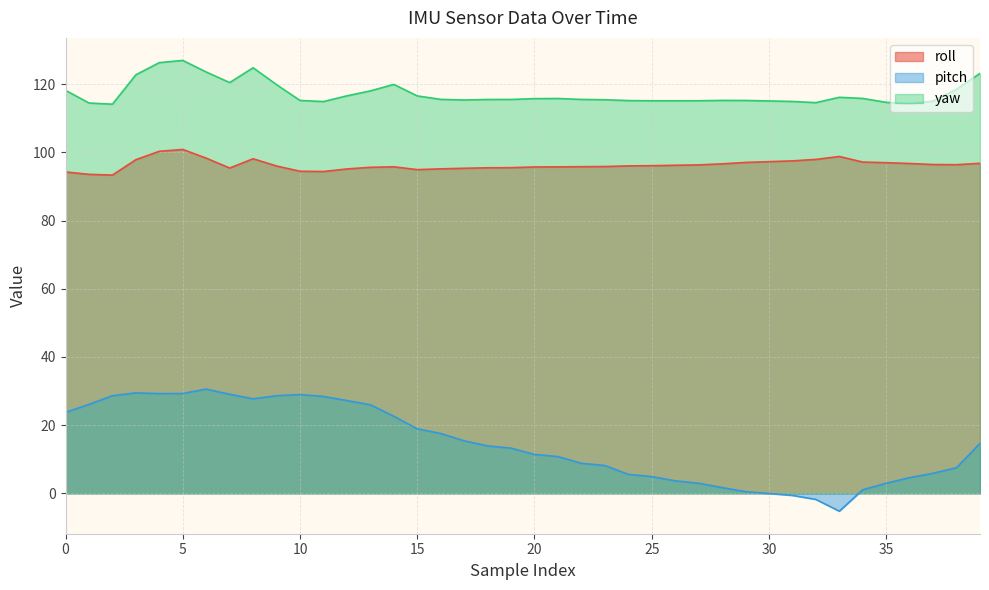

Reading left to right, transcribe all the data shown in this chart.

roll: 94.3	93.6	93.4	97.9	100.3	100.9	98.3	95.4	98.2	96.0	94.5	94.4	95.2	95.6	95.8	95.0	95.2	95.4	95.5	95.5	95.7	95.8	95.8	95.9	96.1	96.1	96.2	96.3	96.7	97.1	97.3	97.5	98.0	98.8	97.2	97.0	96.8	96.5	96.4	96.8
pitch: 23.8	26.1	28.6	29.5	29.2	29.3	30.6	29.1	27.7	28.6	29.0	28.4	27.2	26.0	22.6	18.9	17.6	15.4	13.9	13.2	11.4	10.8	8.8	8.2	5.5	4.9	3.7	3.0	1.7	0.5	-0.1	-0.6	-1.8	-5.2	1.1	3.0	4.6	5.9	7.5	14.7
yaw: 118.2	114.5	114.2	122.8	126.3	127.0	123.6	120.5	124.8	119.9	115.2	114.9	116.6	118.1	120.0	116.6	115.6	115.4	115.5	115.5	115.8	115.8	115.6	115.5	115.2	115.2	115.2	115.2	115.3	115.2	115.1	115.0	114.6	116.2	115.8	114.7	114.3	115.1	118.5	123.2